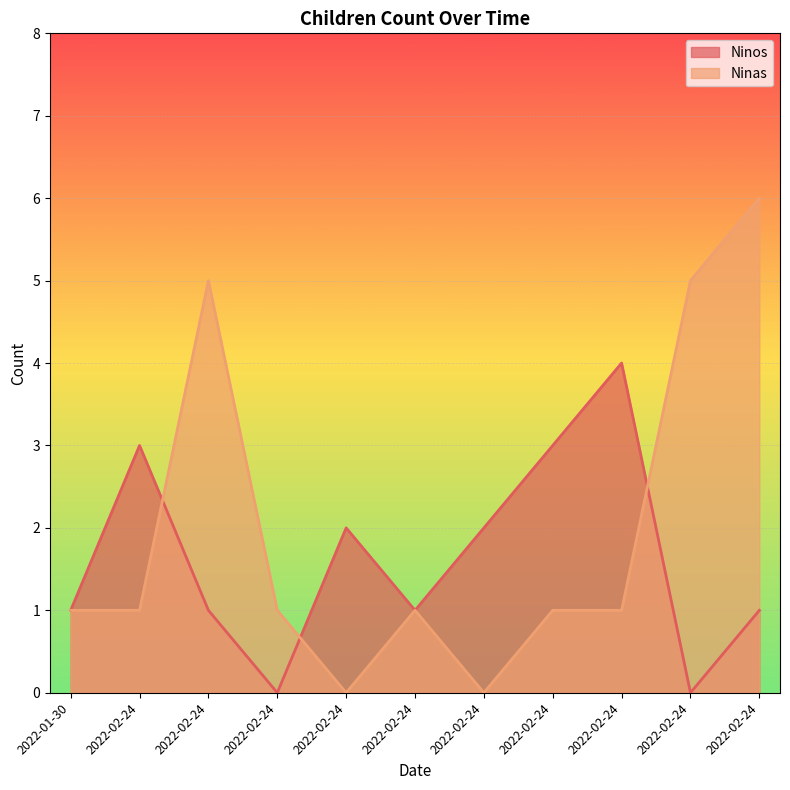

Which label corresponds to the smallest value in the chart?

2022-02-24